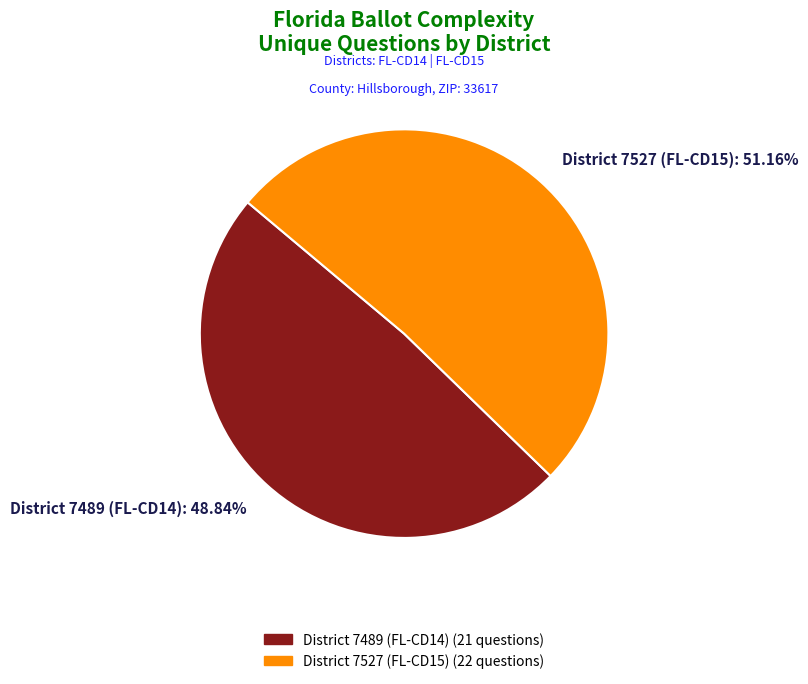

Which category has the smallest portion of the pie?

District 7489 (FL-CD14): 48.84%